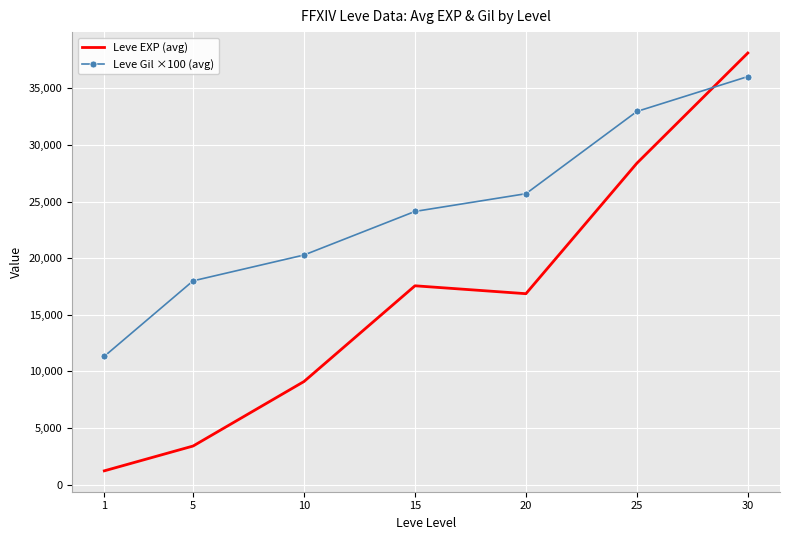

What is the sum of the Leve EXP (avg) values at 10 and 20?

25971.7